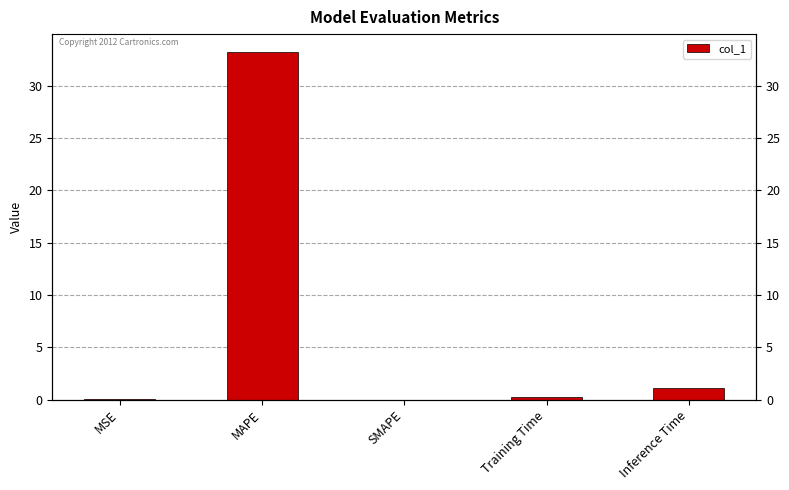

What is the value of the 4th bar from the left?

0.3